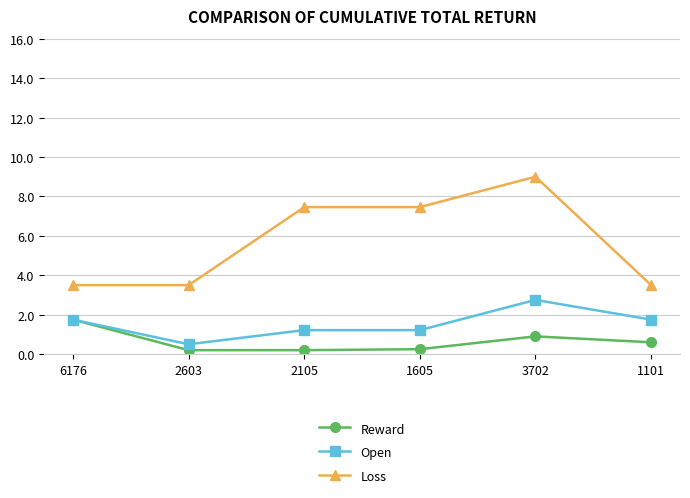

True or false: Open has more than 2 interior local peaks.

False